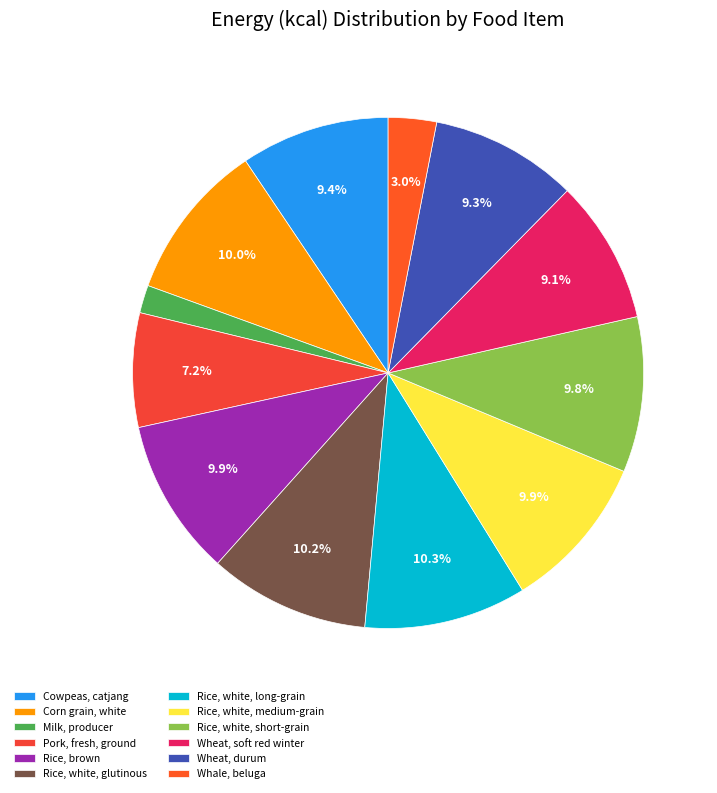

Count the number of slices in the pie.

12